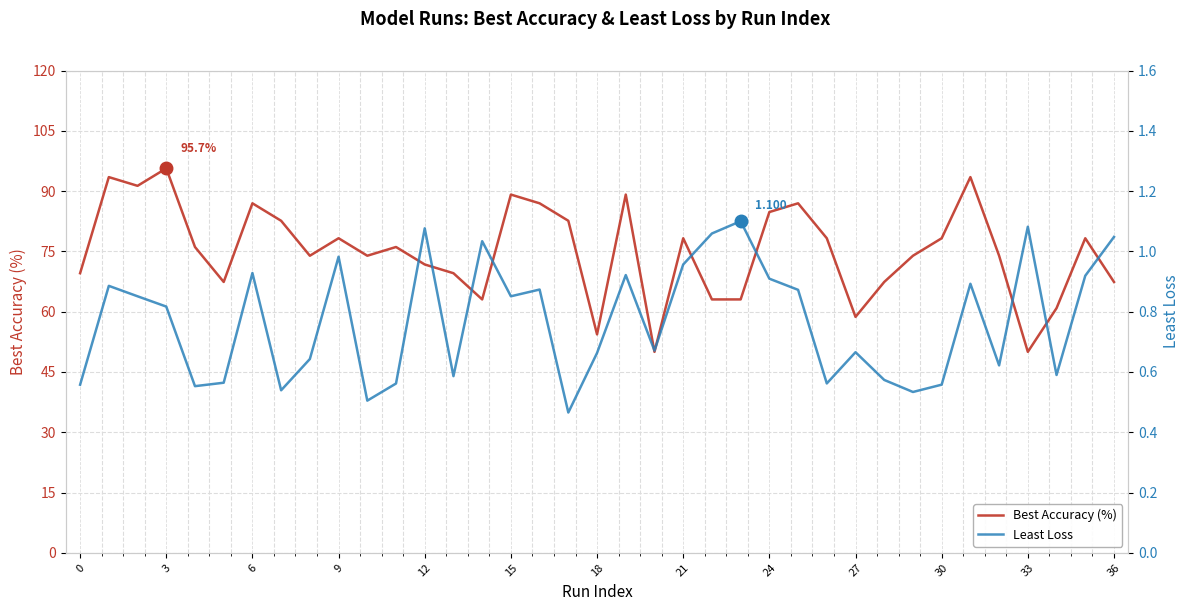

True or false: Best Accuracy (%) has a value of 84.8 at 24.

True